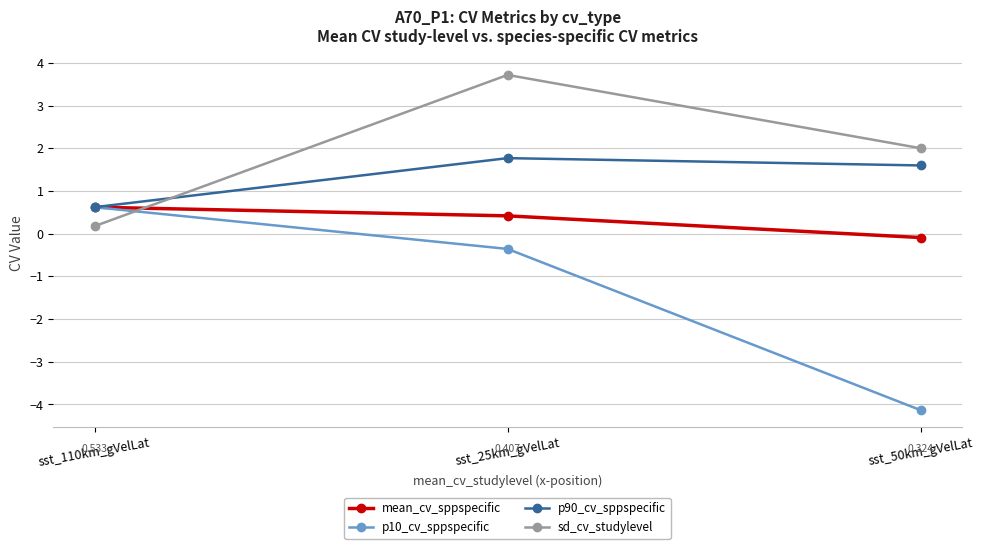

What is the greatest value displayed?

3.7